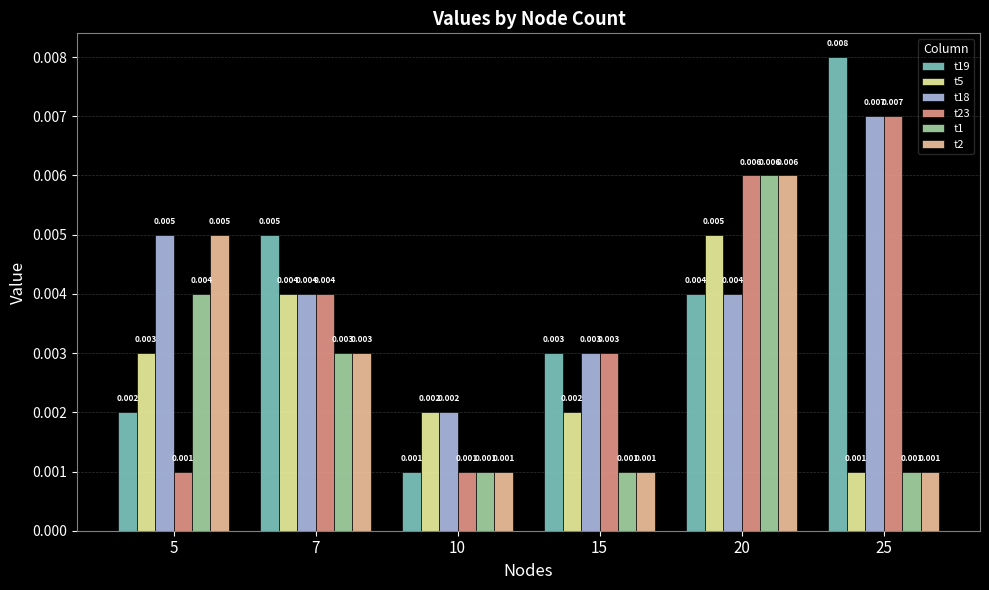

Between 25 and 15, which is larger?

25